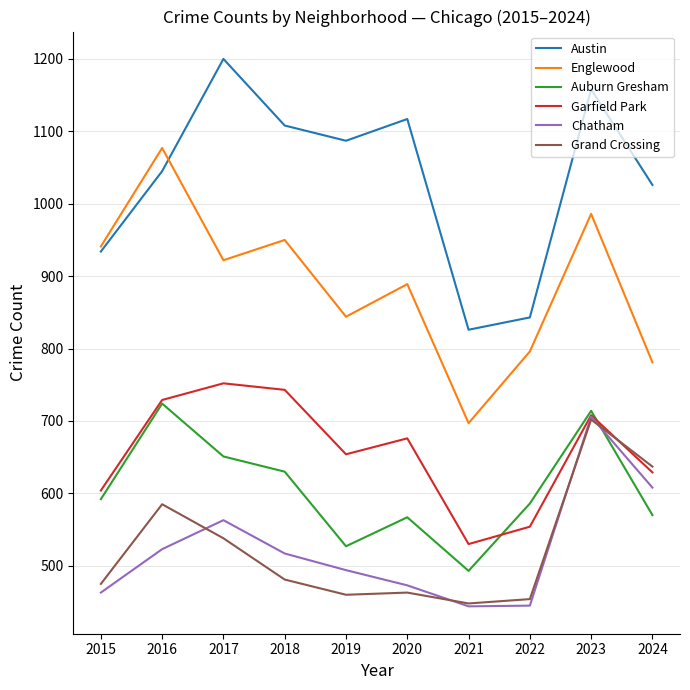

True or false: Auburn Gresham and Englewood cross at least once.

False